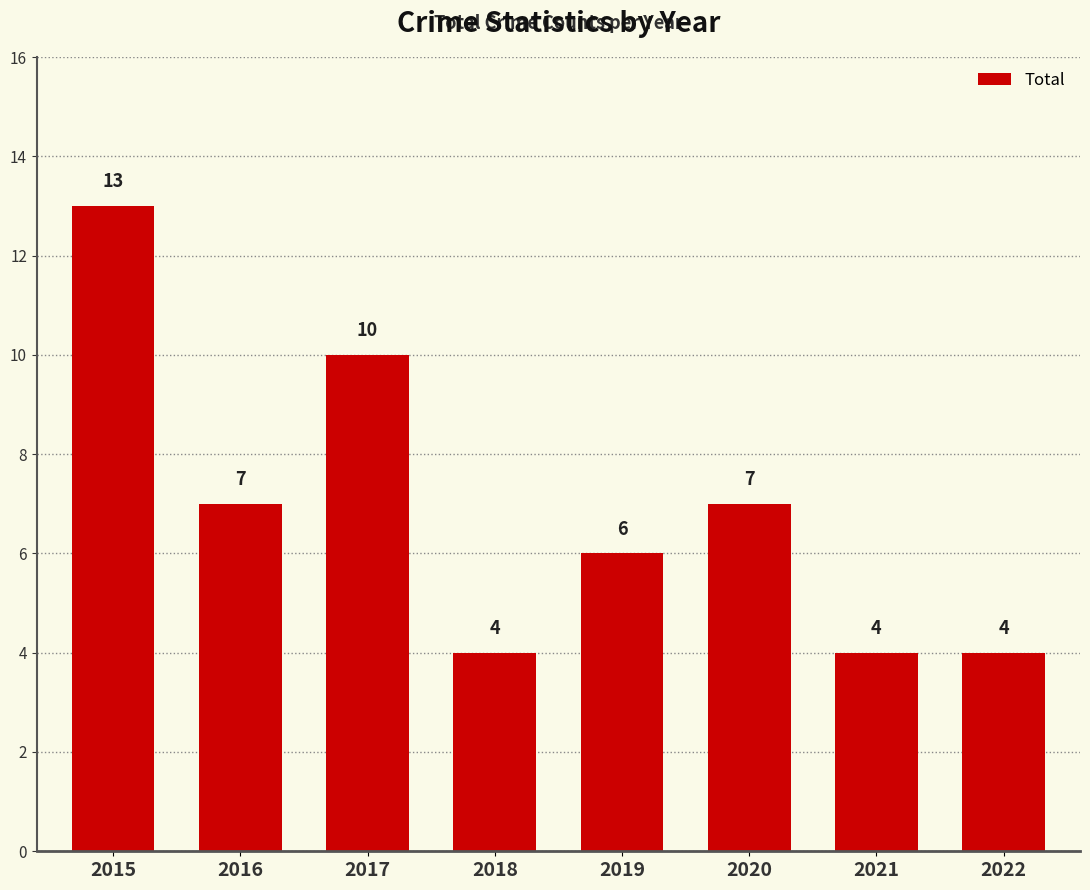

How many distinct data groups are displayed?

1